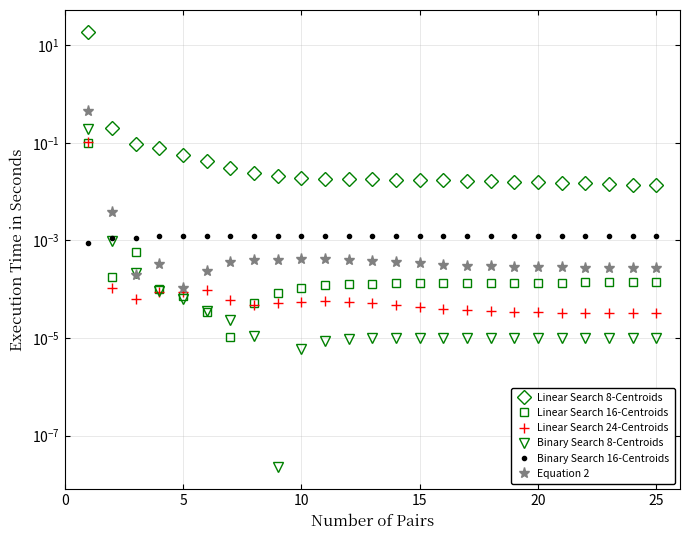

Is it true that Binary Search 16-Centroids equals 0.0 at 25?

True